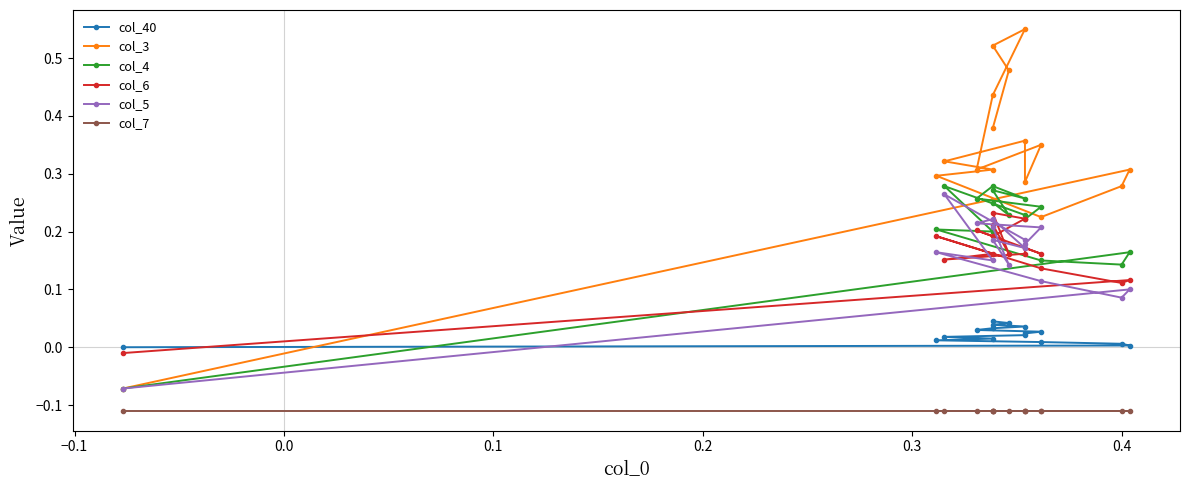

Reading left to right, list all the values displayed in this chart.

col_40: 0.0	0.0	0.0	0.0	0.0	0.0	0.0	0.0	0.0	0.0	0.0	0.0	0.0	0.0	0.0	0.0
col_3: -0.1	0.3	0.3	0.2	0.3	0.3	0.3	0.4	0.3	0.3	0.3	0.4	0.6	0.5	0.5	0.4
col_4: -0.1	0.2	0.1	0.1	0.2	0.2	0.3	0.2	0.2	0.2	0.3	0.3	0.3	0.3	0.2	0.2
col_6: -0.0	0.1	0.1	0.1	0.2	0.2	0.2	0.2	0.2	0.2	0.2	0.2	0.2	0.2	0.2	0.2
col_5: -0.1	0.1	0.1	0.1	0.2	0.1	0.3	0.2	0.2	0.2	0.2	0.2	0.2	0.2	0.1	0.2
col_7: -0.1	-0.1	-0.1	-0.1	-0.1	-0.1	-0.1	-0.1	-0.1	-0.1	-0.1	-0.1	-0.1	-0.1	-0.1	-0.1